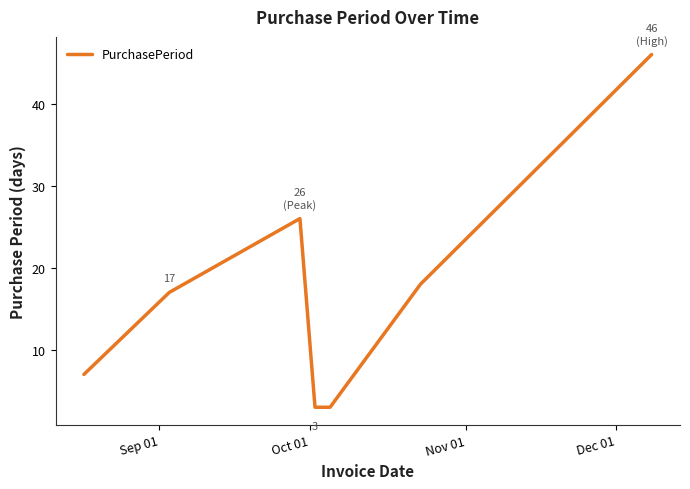

How many interior local peaks (higher than both neighbors) does the data have?

1